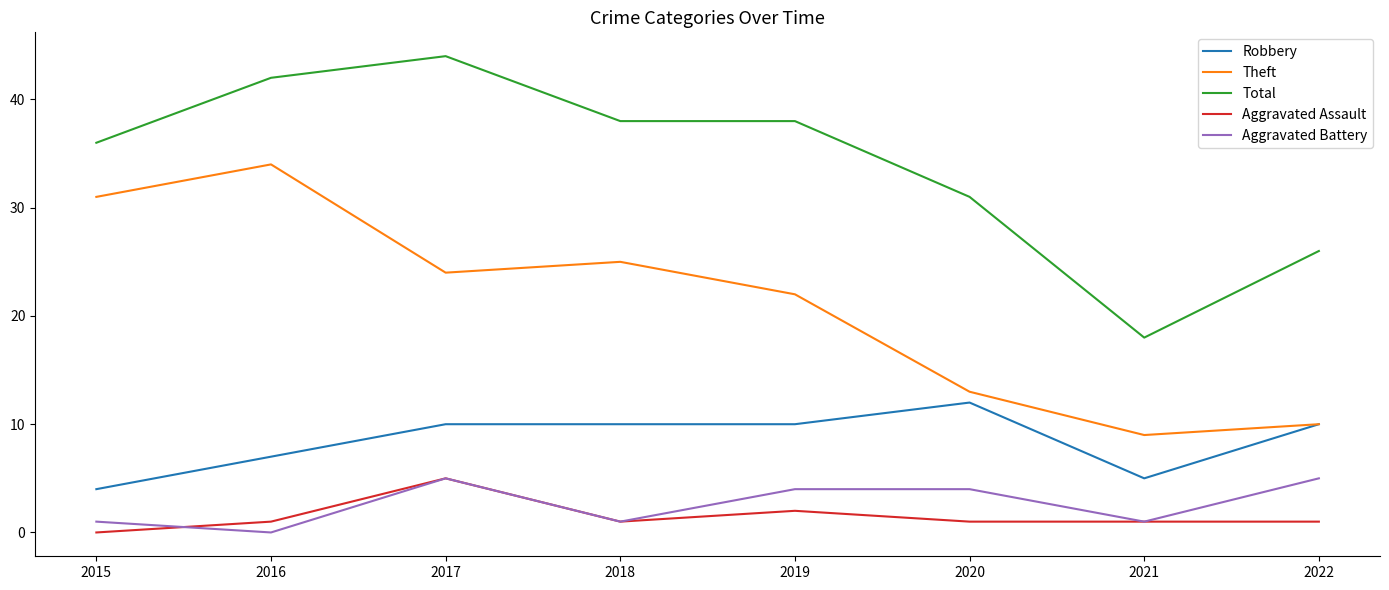

How many lines are shown in the chart?

5